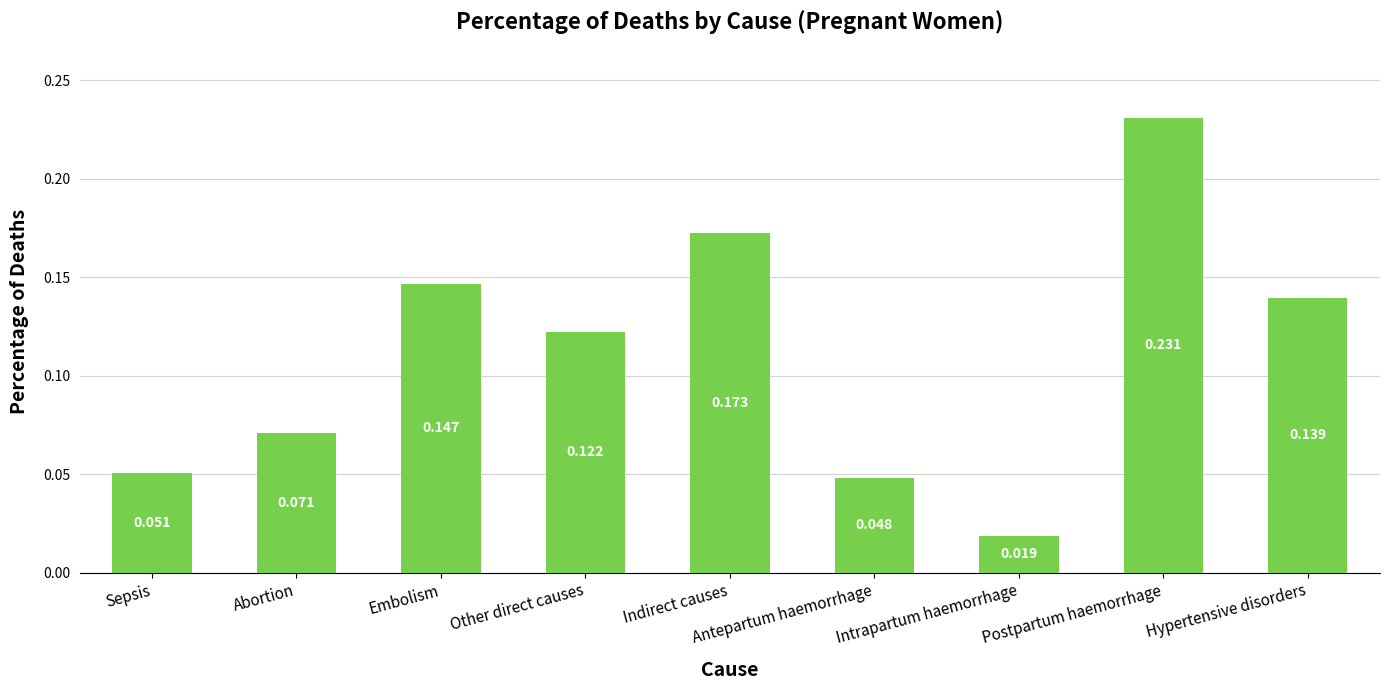

List the labels in order of value, largest first.

Postpartum haemorrhage, Indirect causes, Embolism, Hypertensive disorders, Other direct causes, Abortion, Sepsis, Antepartum haemorrhage, Intrapartum haemorrhage